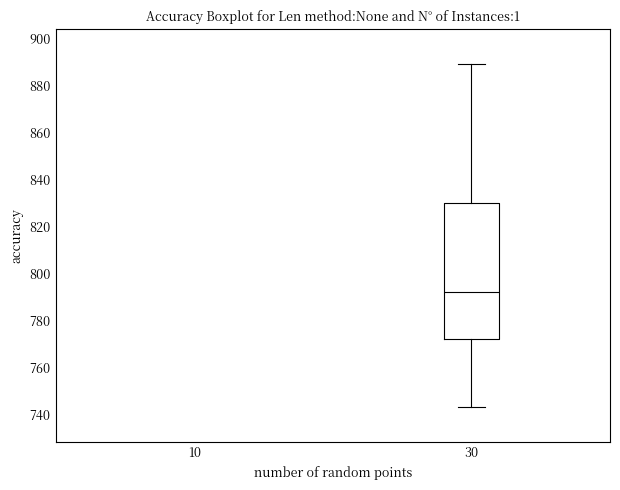

Read this box plot against the y-axis: the position of the median line, the range covered by the box, and the ends of both whiskers. The values are not printed on the chart, so give them approximately, as read against the axis.

median 792, box 772 to 830, whiskers 744 to 890